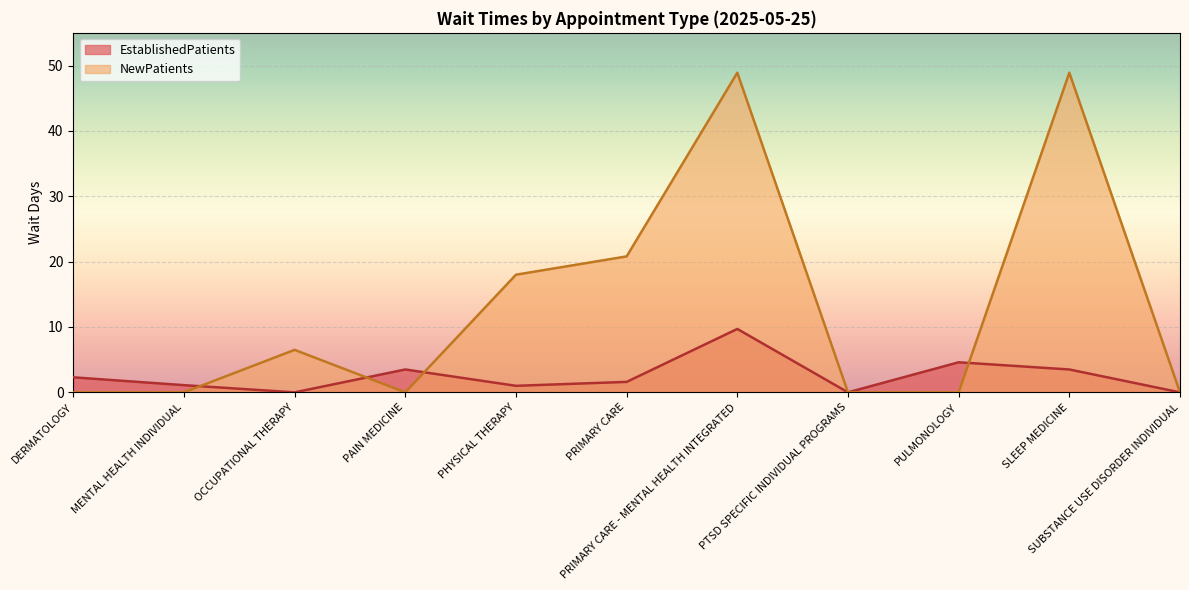

Which has a higher value, MENTAL HEALTH INDIVIDUAL or PAIN MEDICINE?

PAIN MEDICINE